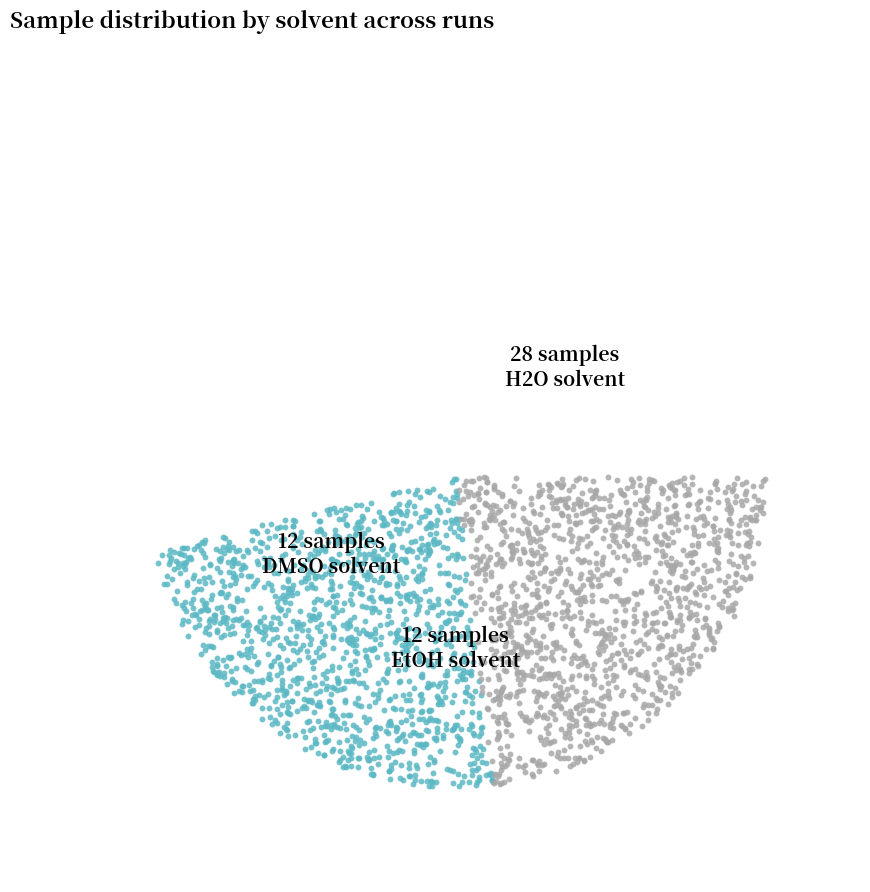

Is it true that ETOH is 5% of the pie?

False